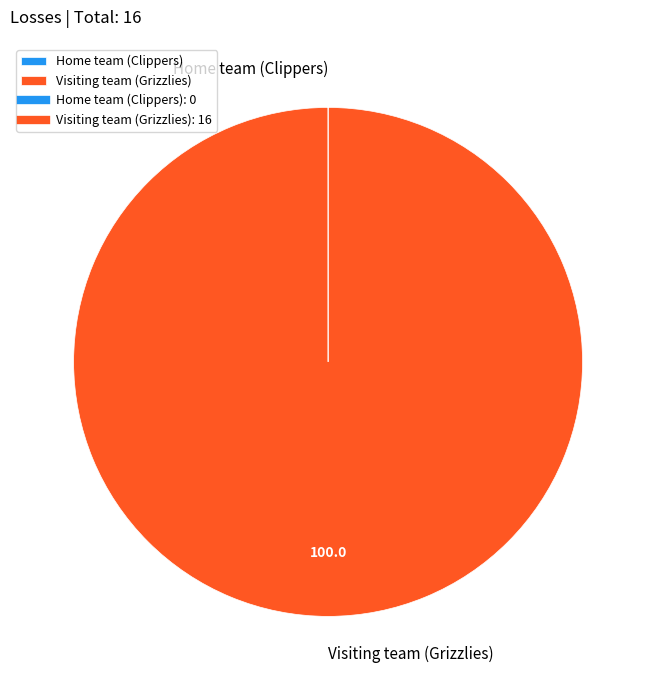

True or false: Visiting team (Grizzlies) accounts for 100% of the total.

True